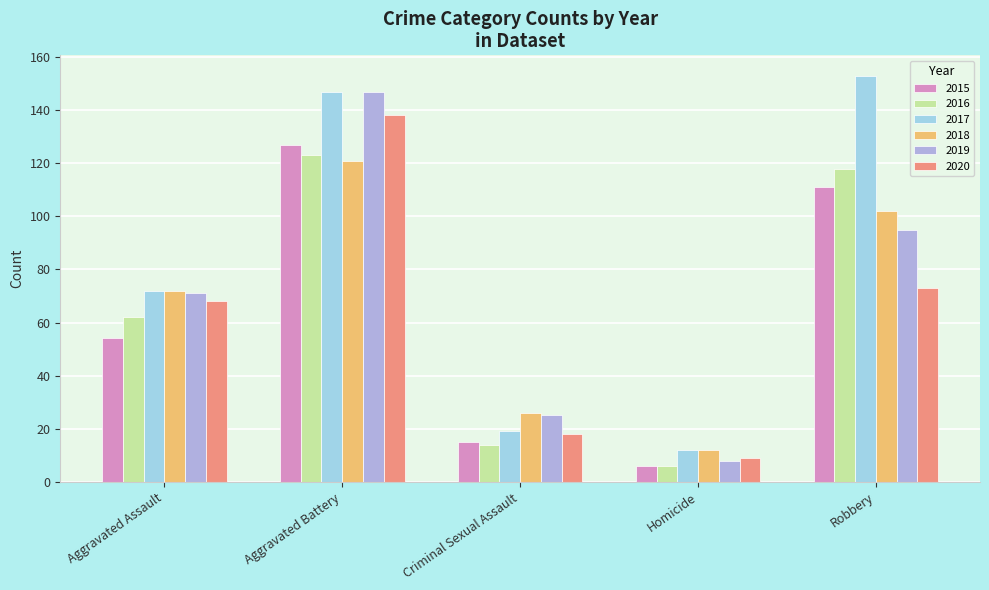

How many bars are there in each group?

6